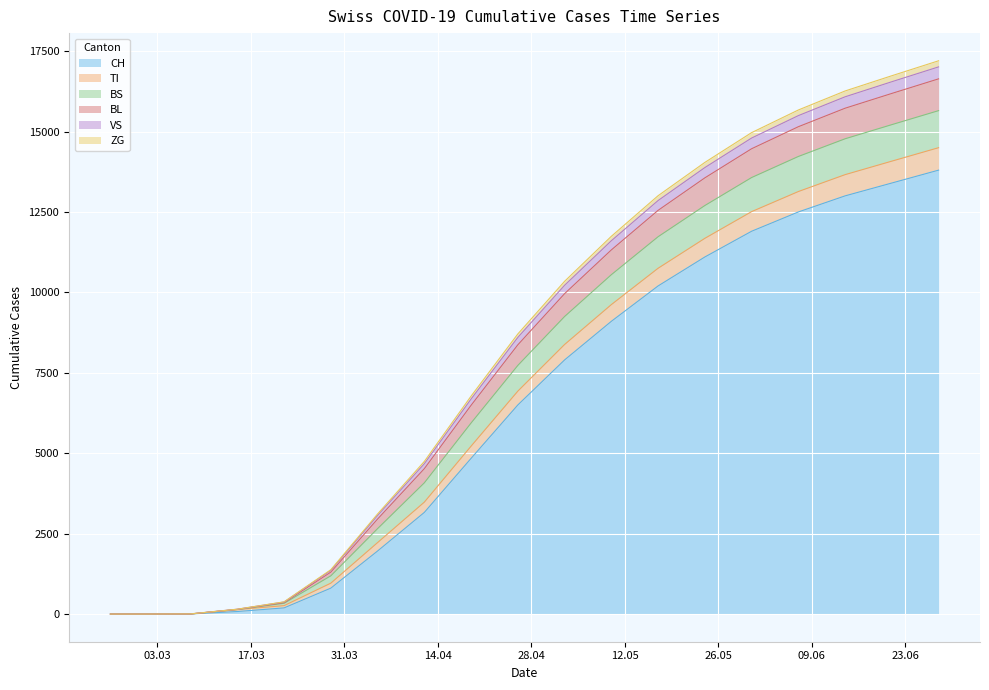

What is the maximum value for CH?

13800